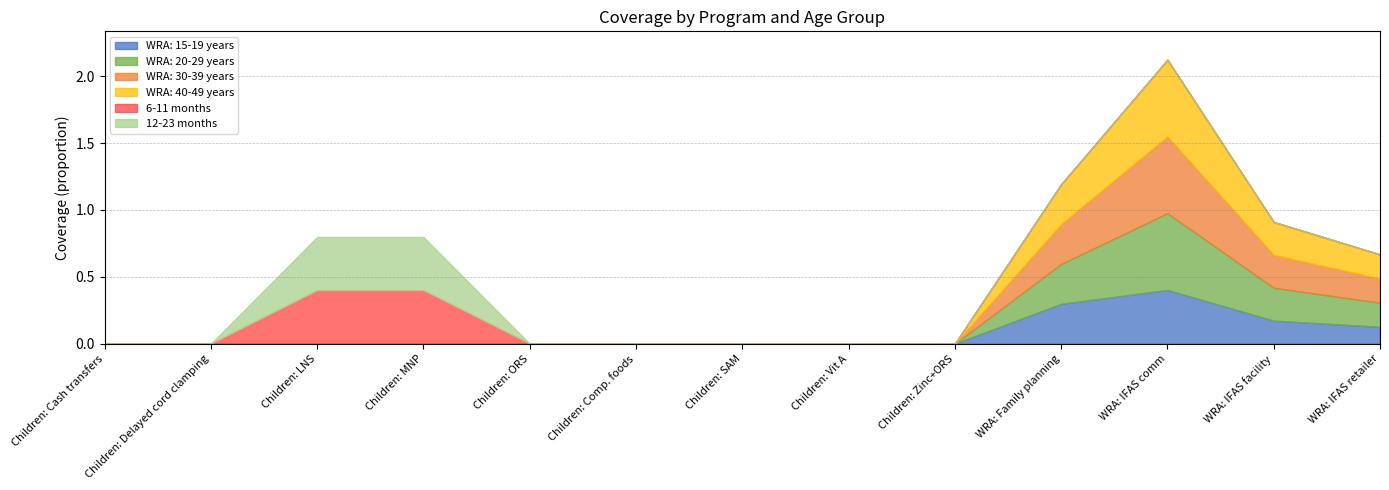

At WRA: 30-39 years, list the series in order from smallest to largest.

6-11 months, 12-23 months, WRA: 15-19 years, WRA: 20-29 years, WRA: 30-39 years, WRA: 40-49 years